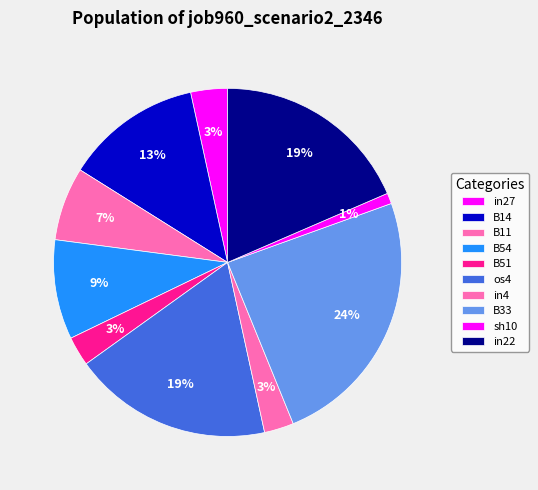

How many slices are in this pie chart?

10